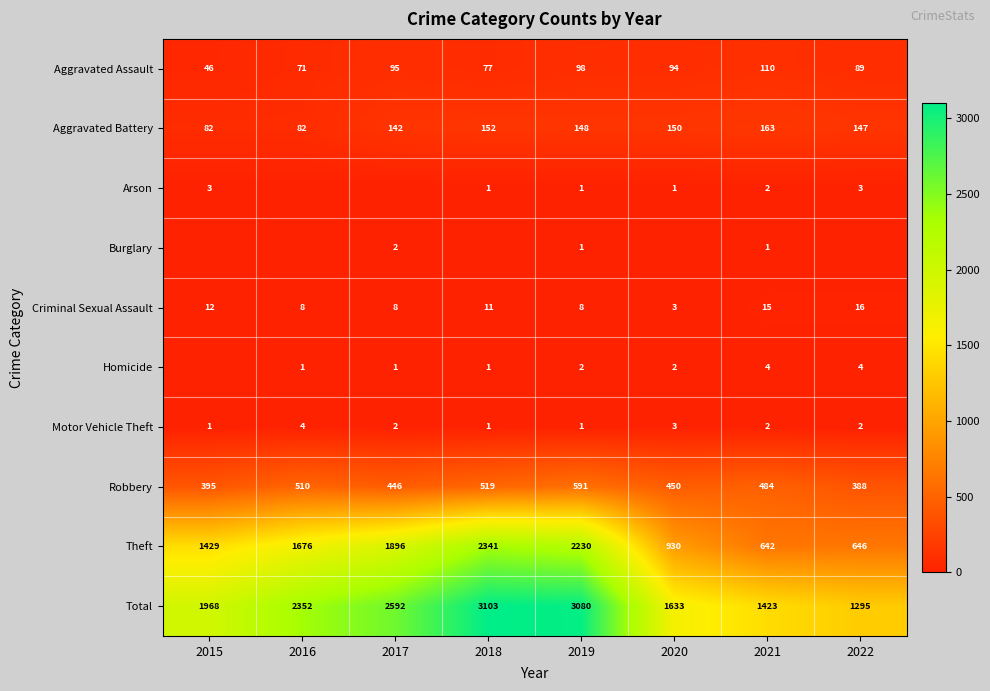

True or false: Criminal Sexual Assault has a value of 11 at 2018.

True